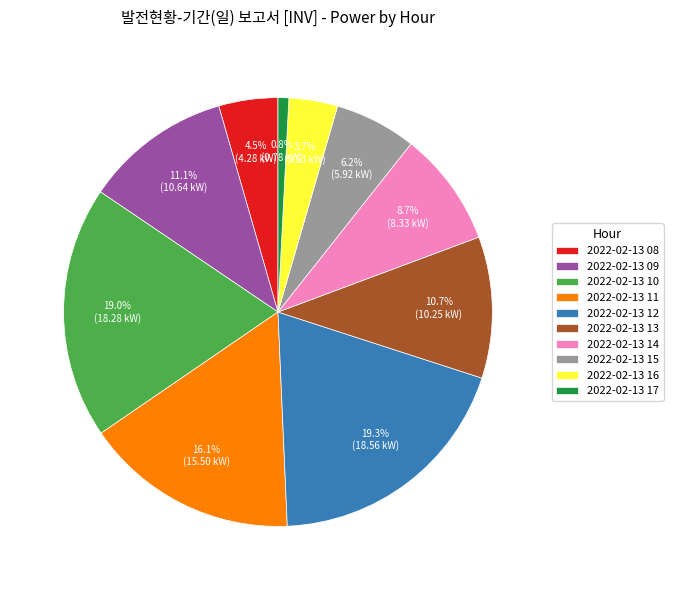

Which category has the smallest portion of the pie?

2022-02-13 17